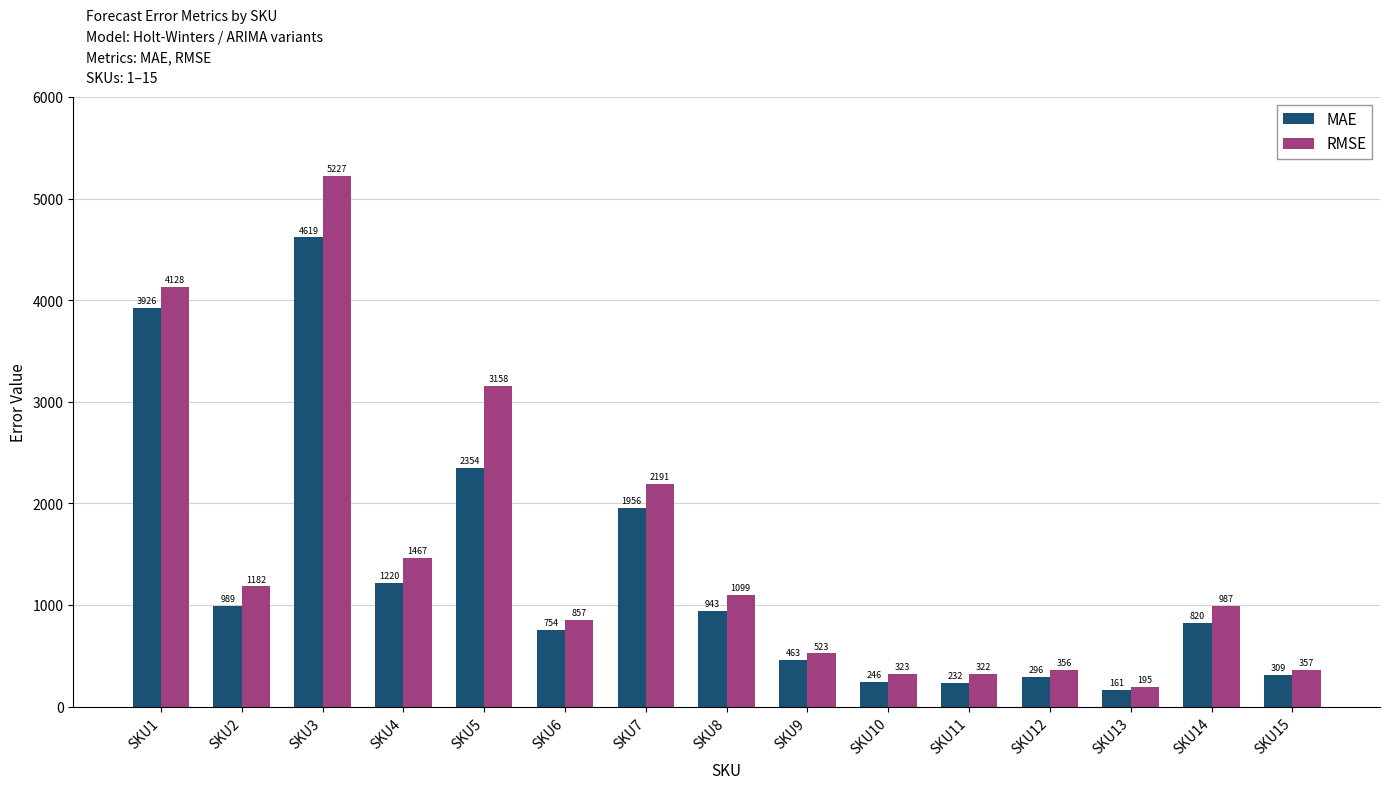

Between SKU4 and SKU8, which series saw the biggest shift?

RMSE